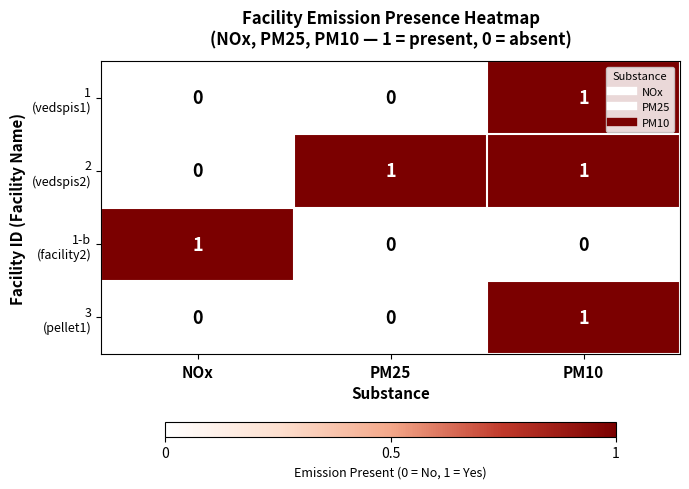

What is the total value across all series at PM10?

3